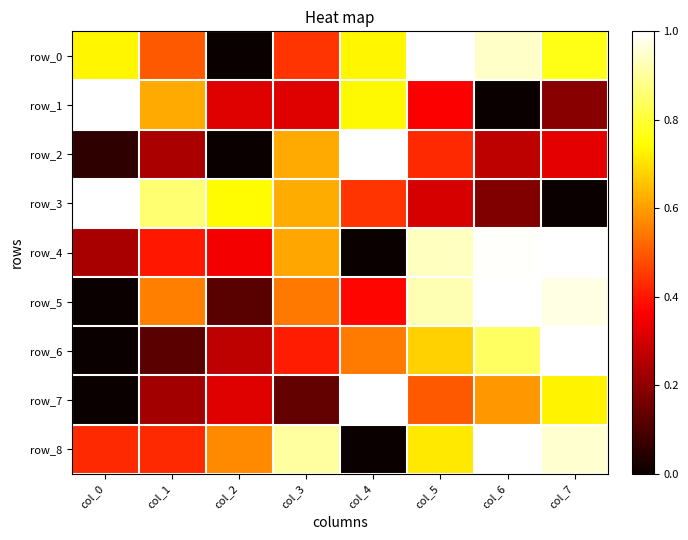

Between col_3 and col_4, which is larger?

col_4